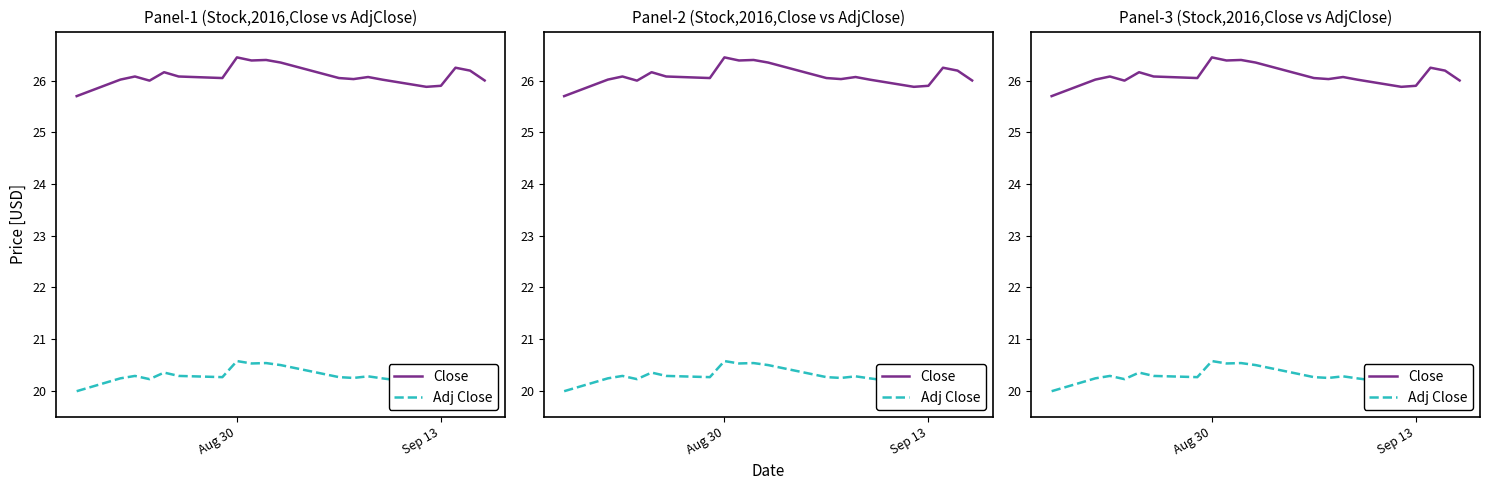

At which category is the sum across all series the highest?

Aug 30